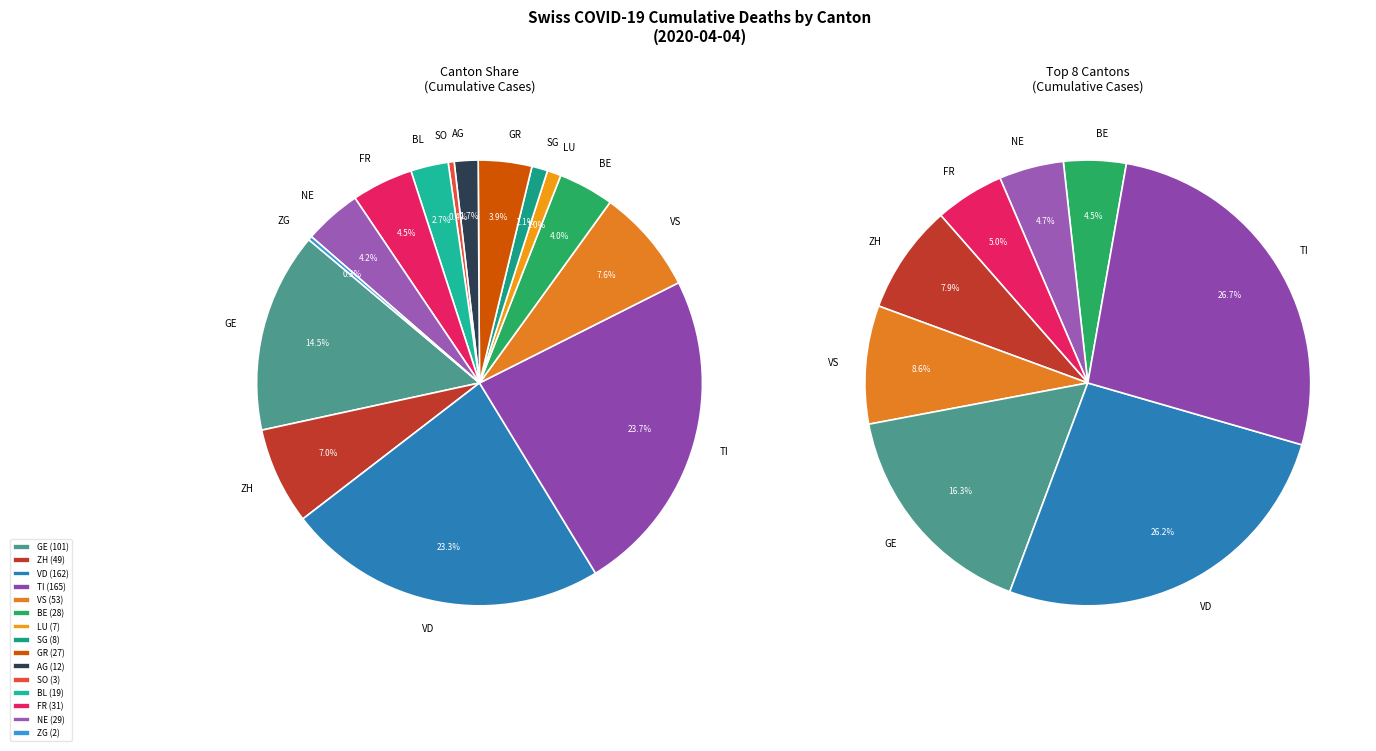

What is the smallest slice in the pie chart?

ZG